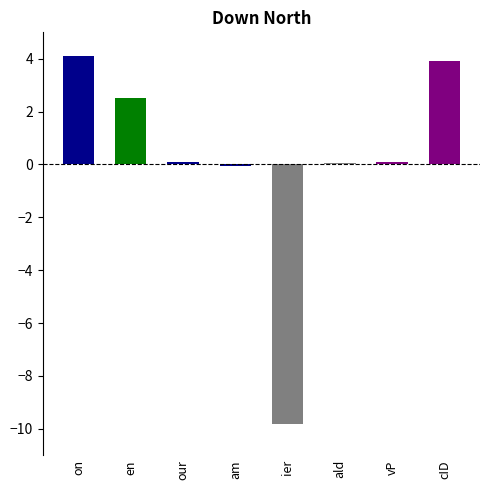

How many bars are there in total?

8